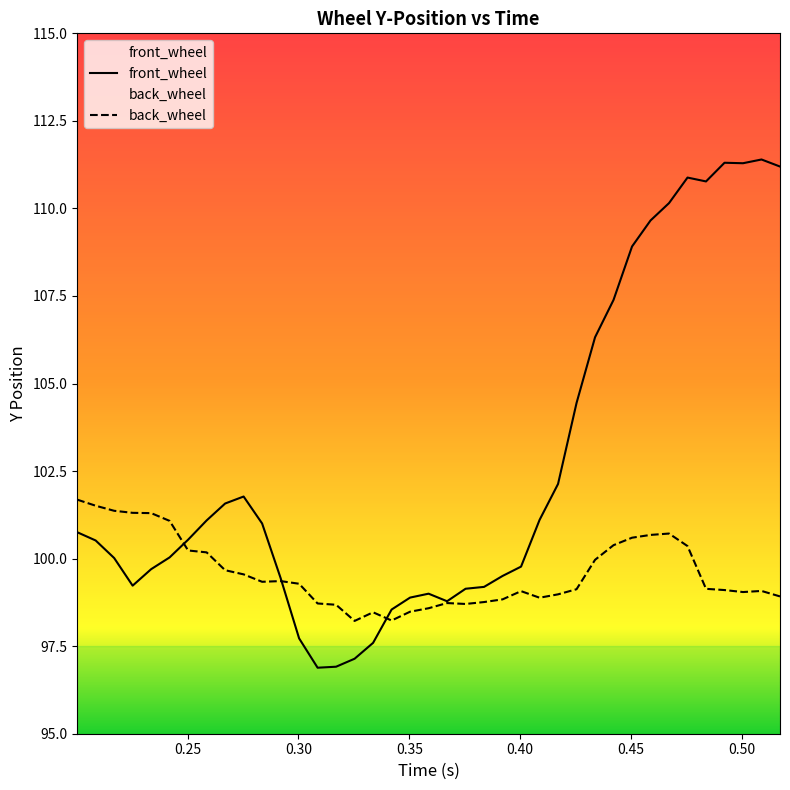

Which series has the largest range (max minus min)?

front_wheel